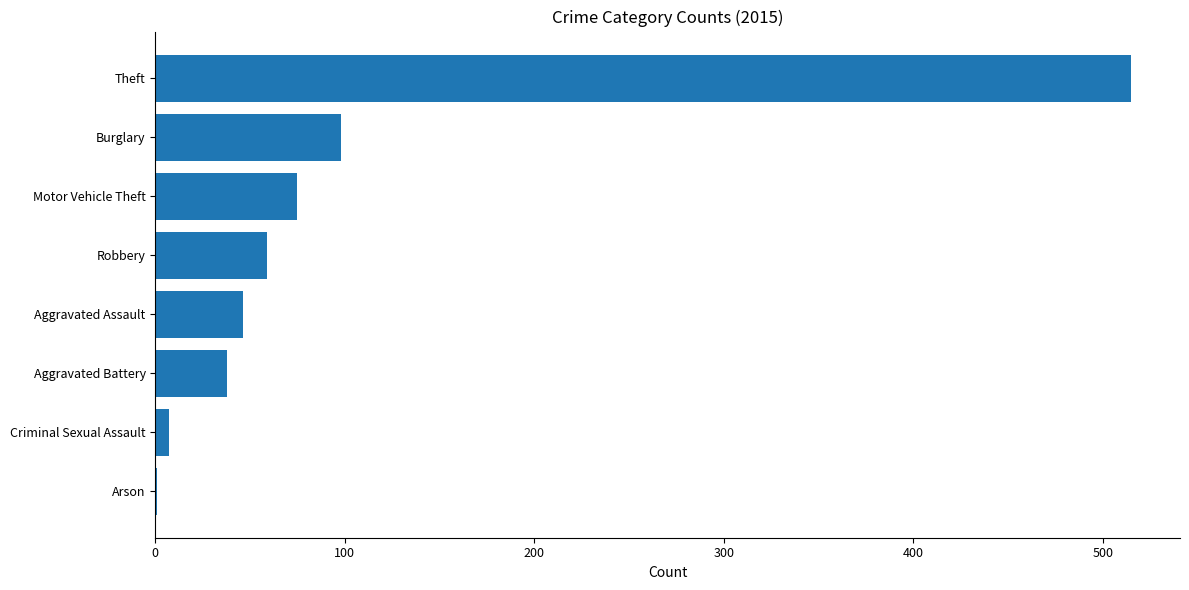

Which category has the highest value across all series?

Theft